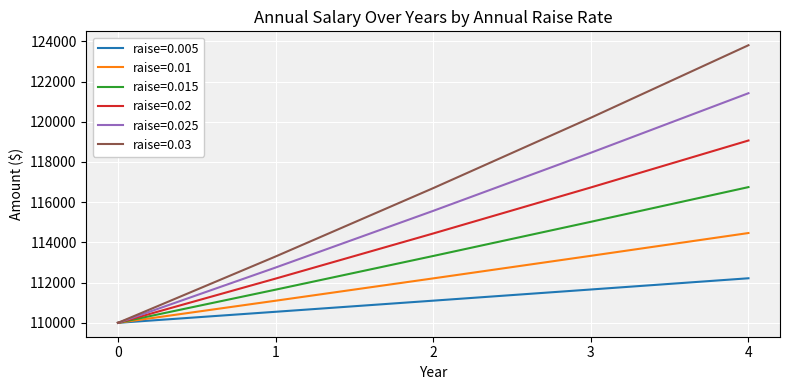

List the series in order of their peak value, highest first.

raise=0.03, raise=0.025, raise=0.02, raise=0.015, raise=0.01, raise=0.005